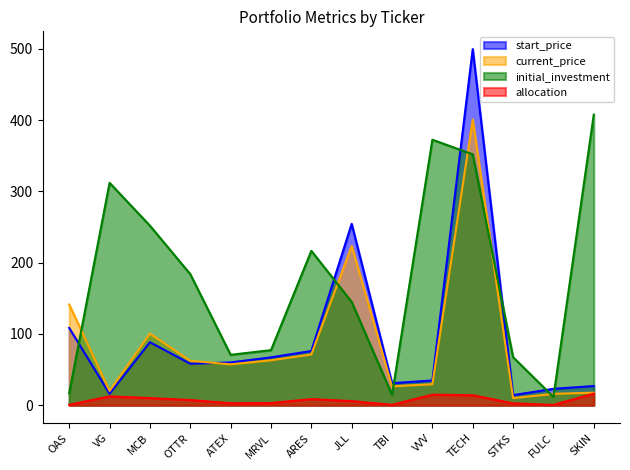

Between which two adjacent categories do start_price and current_price first intersect?

OTTR and ATEX